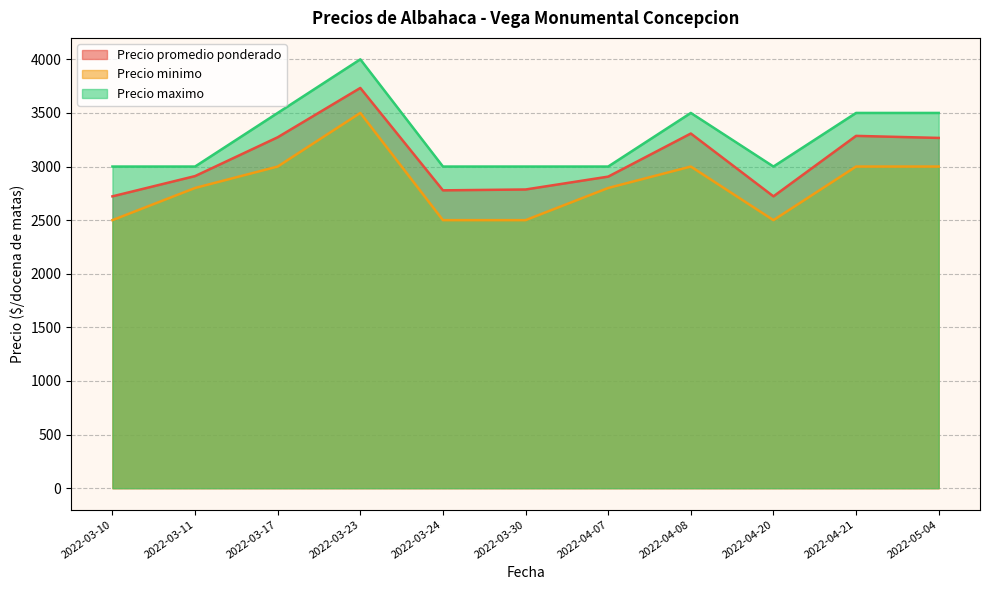

How many interior local peaks does the Precio minimo series have?

2